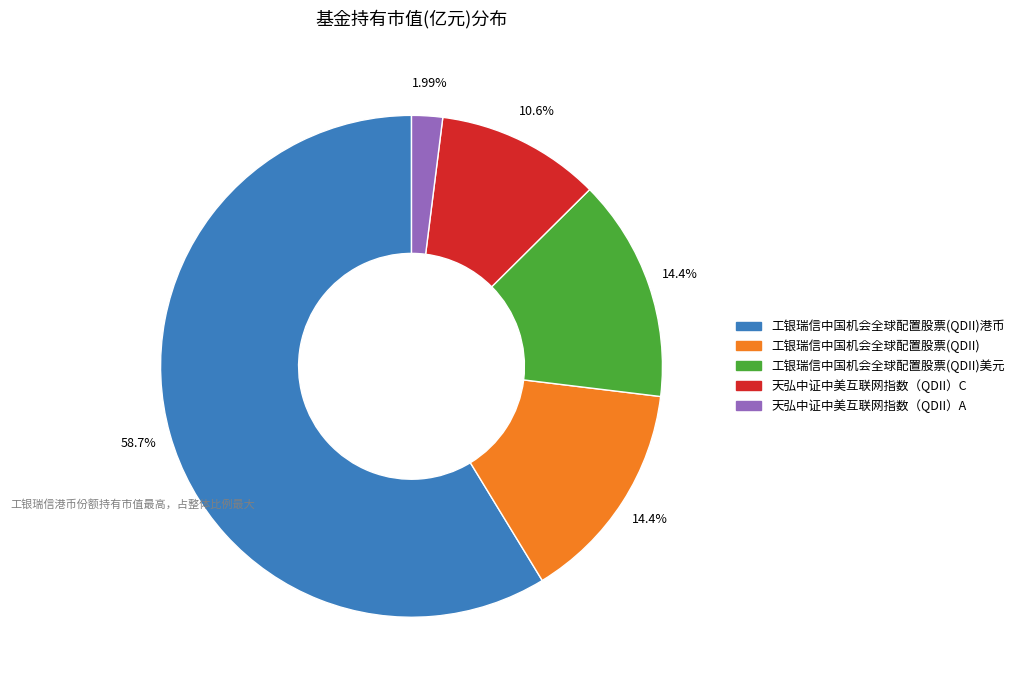

Is there any slice that represents more than half of the pie?

Yes